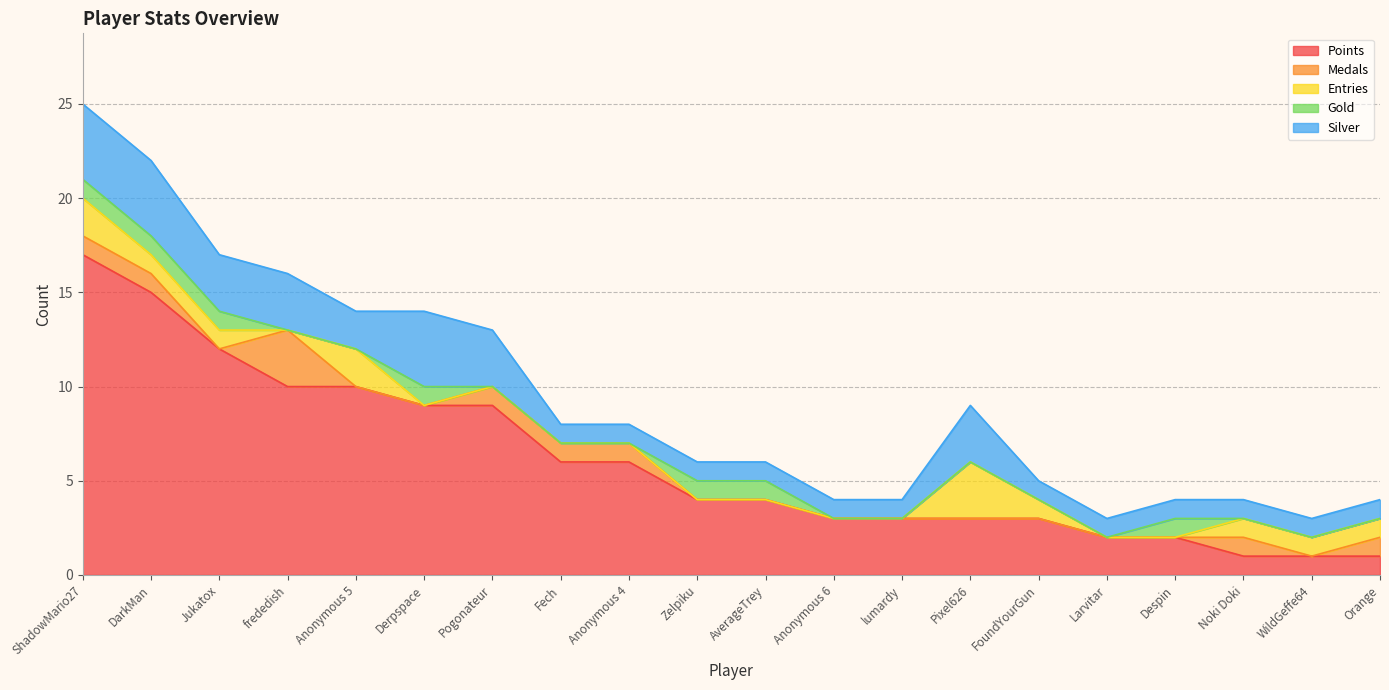

How many distinct data groups are displayed?

5